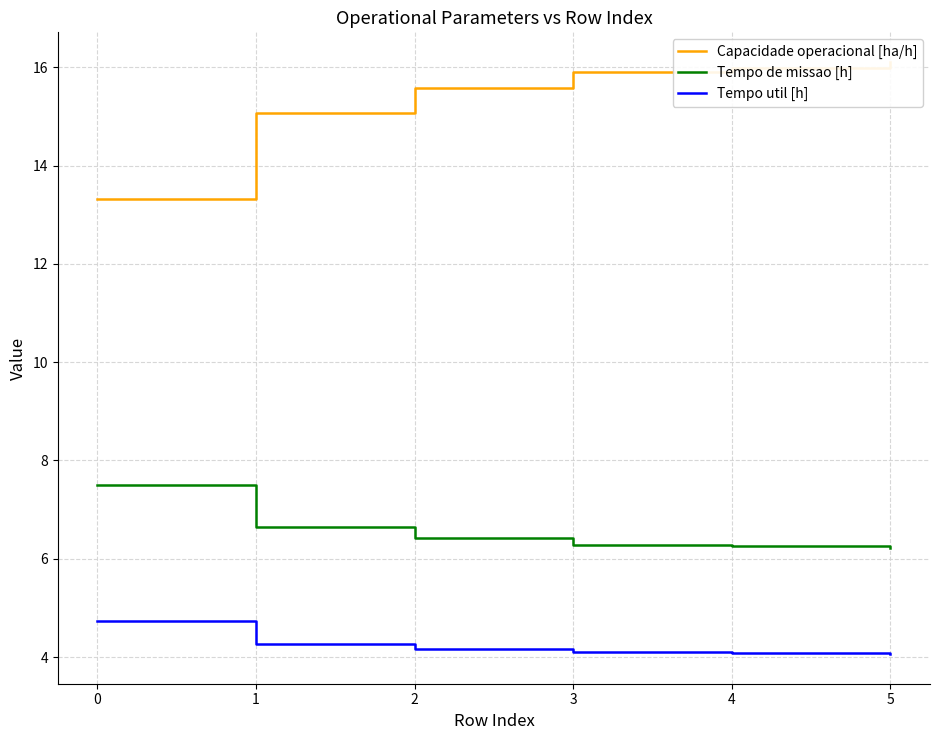

What is the maximum value for Tempo de missao [h]?

7.5